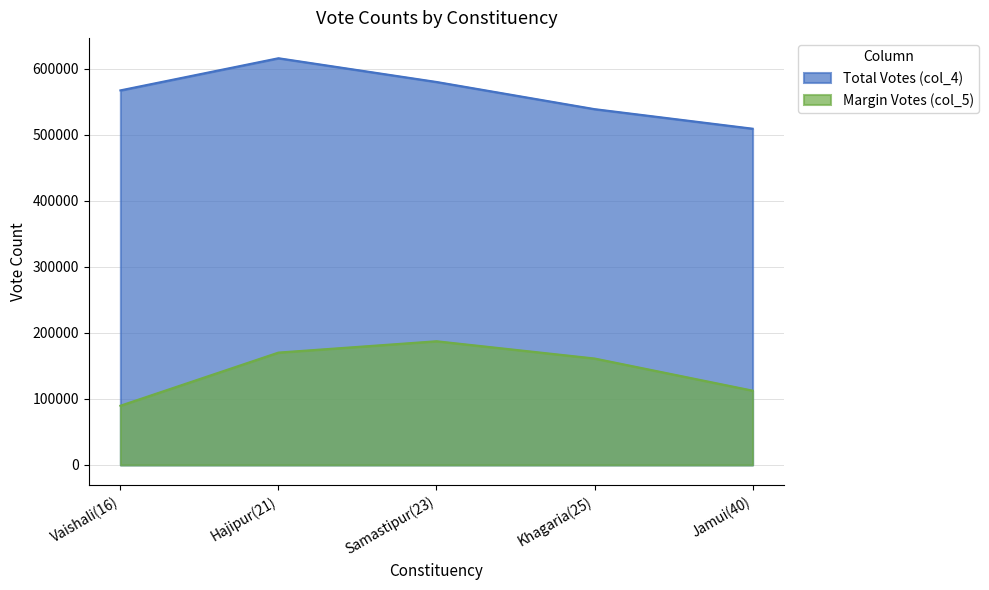

How many col_4 values are between 538657 and 579786?

3